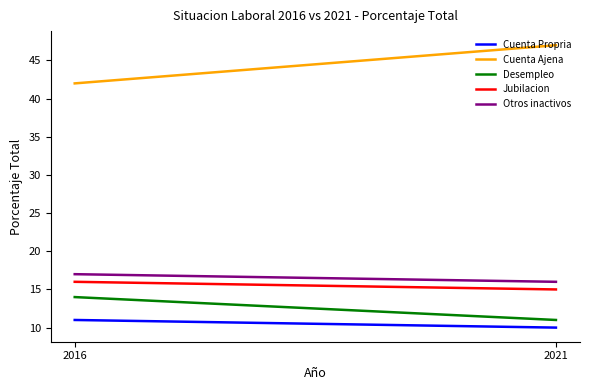

At how many categories does at least one series exceed 31?

2